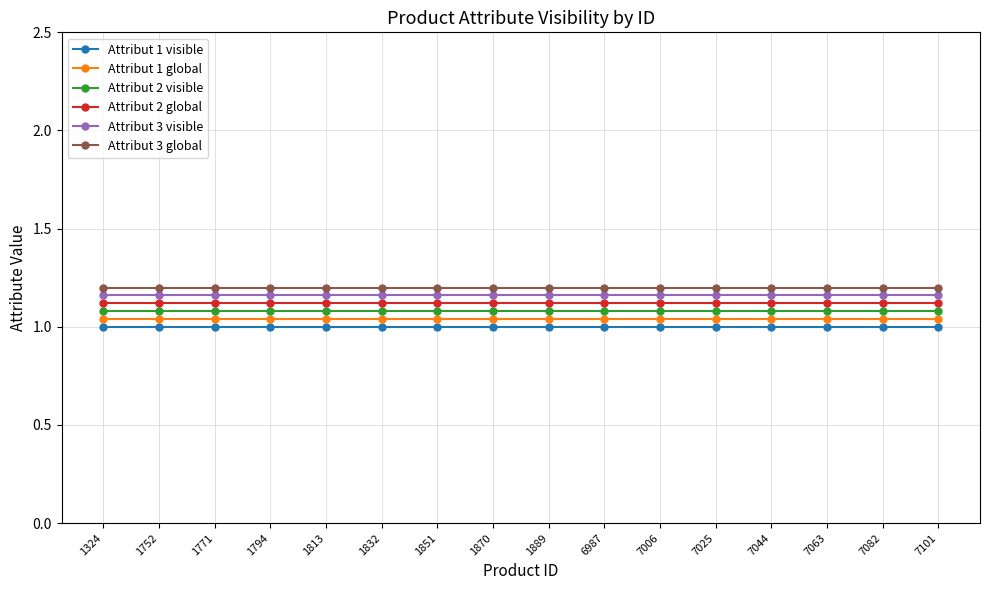

List the series in order of their peak value, lowest first.

Attribut 1 visible, Attribut 1 global, Attribut 2 visible, Attribut 2 global, Attribut 3 visible, Attribut 3 global